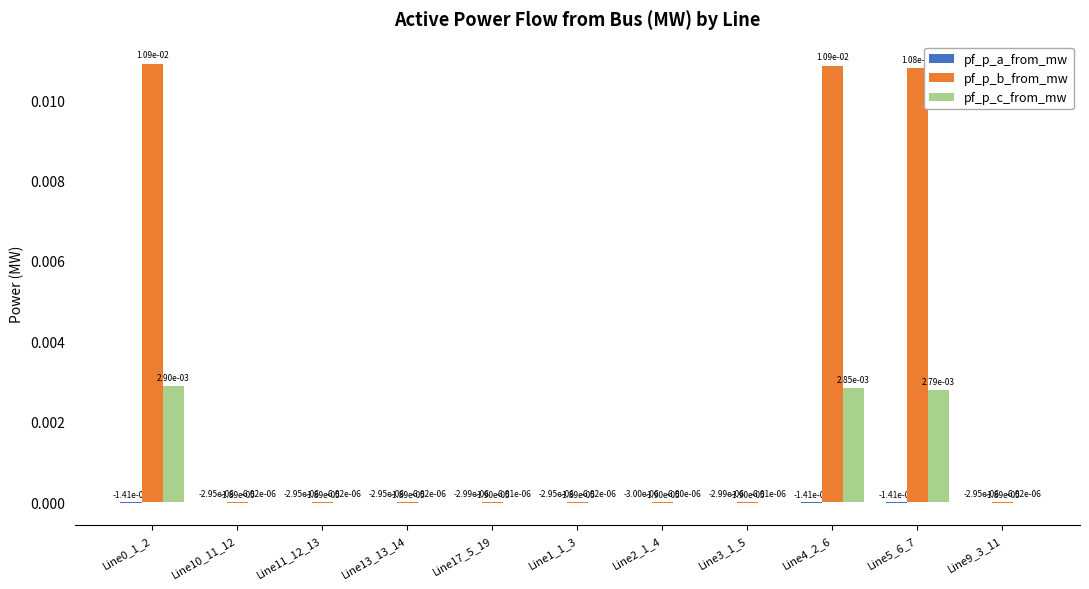

Which series changed the most between Line0_1_2 and Line2_1_4?

pf_p_b_from_mw